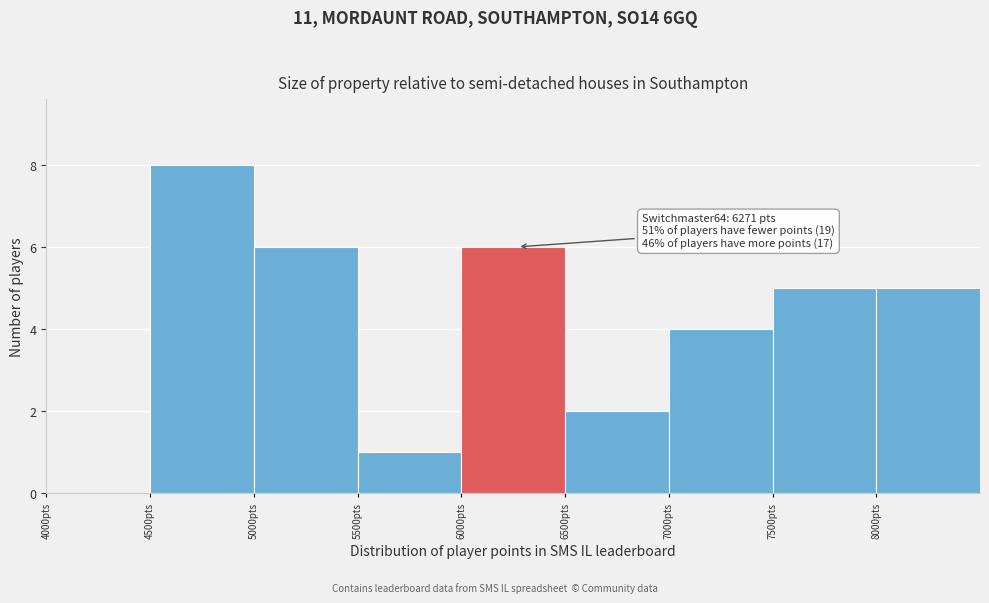

Which range on the x-axis has the tallest bar?

4500 to 5000